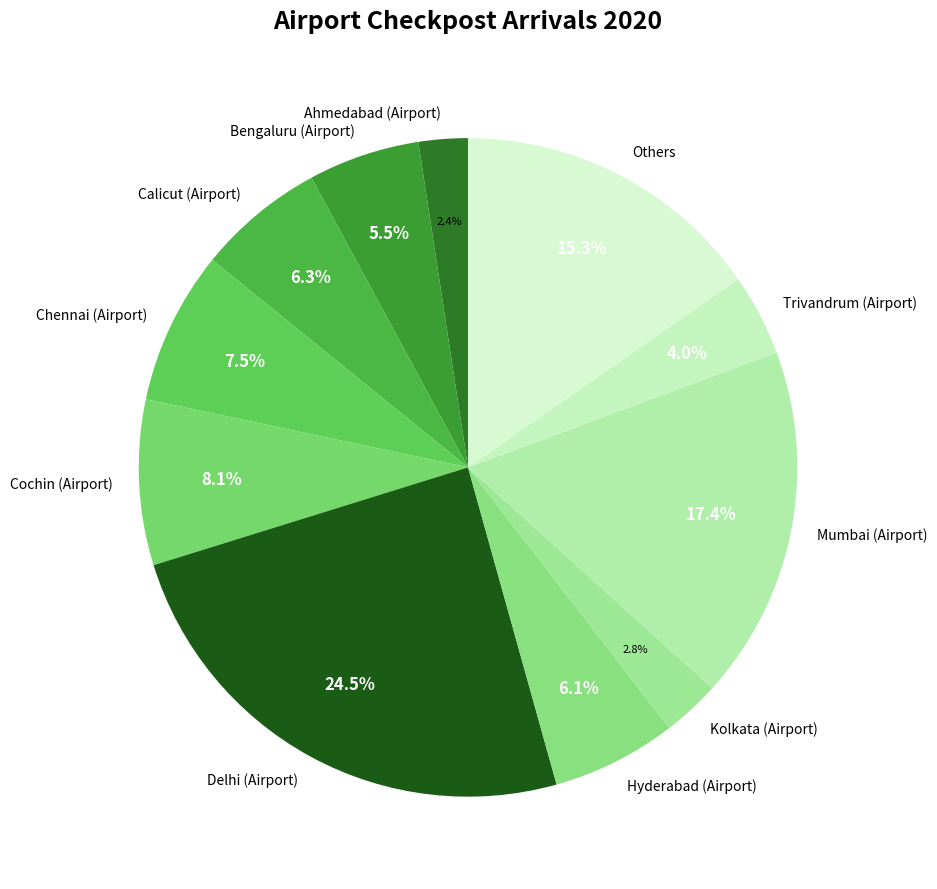

Is Cochin (Airport) the majority of the pie?

No